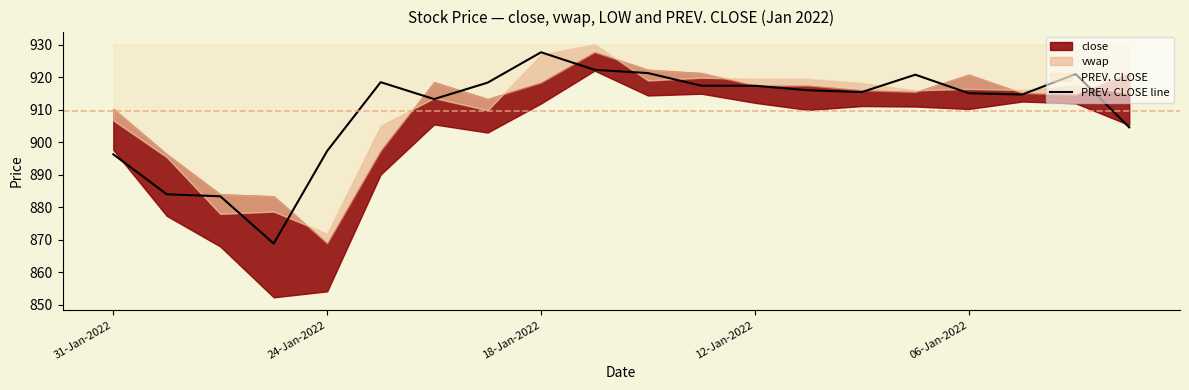

How many categories are shown in the chart?

20